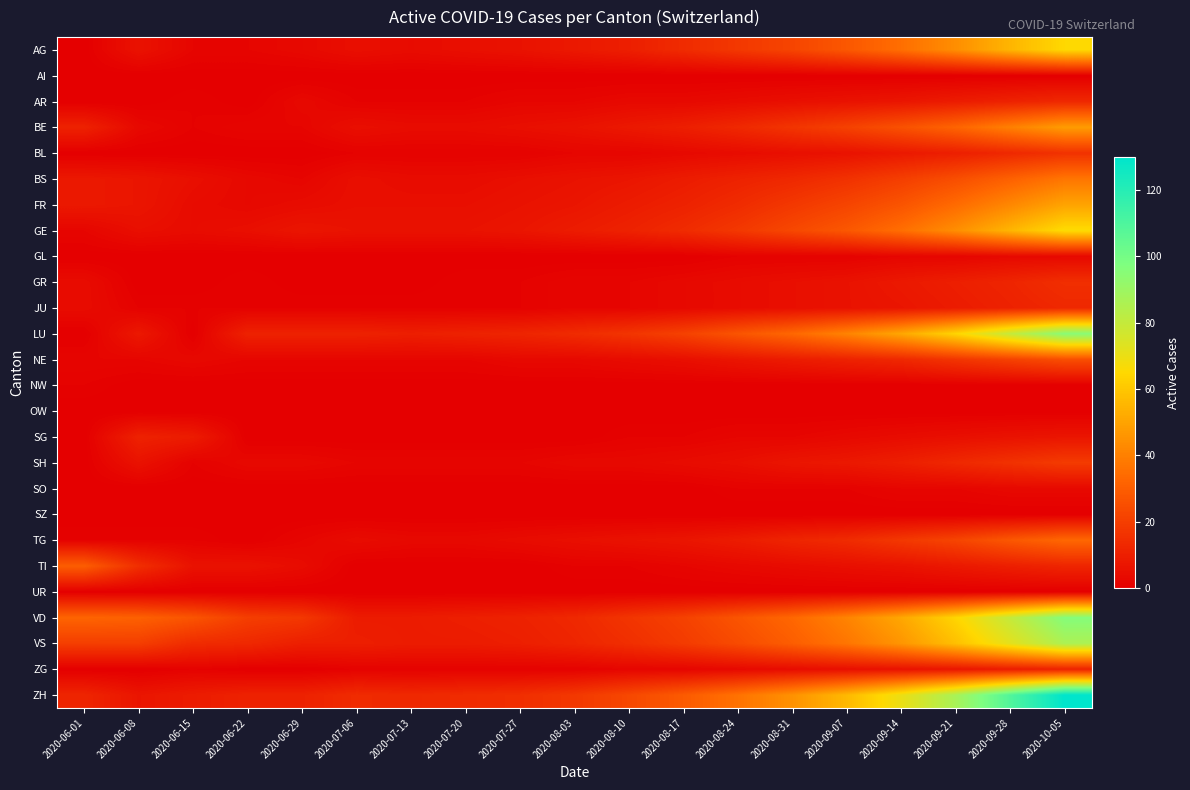

Reading left to right, what are all the values shown in this chart?

AG: 2020-06-01=0	2020-06-08=6	2020-06-15=2	2020-06-22=2	2020-06-29=3	2020-07-06=5	2020-07-13=4	2020-07-20=5	2020-07-27=6	2020-08-03=8	2020-08-10=10	2020-08-17=14	2020-08-24=18	2020-08-31=22	2020-09-07=28	2020-09-14=35	2020-09-21=44	2020-09-28=55	2020-10-05=65
AI: 2020-06-01=0	2020-06-08=0	2020-06-15=0	2020-06-22=0	2020-06-29=0	2020-07-06=0	2020-07-13=0	2020-07-20=0	2020-07-27=0	2020-08-03=0	2020-08-10=0	2020-08-17=0	2020-08-24=0	2020-08-31=0	2020-09-07=0	2020-09-14=0	2020-09-21=0	2020-09-28=0	2020-10-05=0
AR: 2020-06-01=0	2020-06-08=0	2020-06-15=1	2020-06-22=0	2020-06-29=3	2020-07-06=1	2020-07-13=1	2020-07-20=1	2020-07-27=2	2020-08-03=2	2020-08-10=3	2020-08-17=3	2020-08-24=4	2020-08-31=5	2020-09-07=6	2020-09-14=7	2020-09-21=9	2020-09-28=11	2020-10-05=13
BE: 2020-06-01=11	2020-06-08=3	2020-06-15=1	2020-06-22=2	2020-06-29=2	2020-07-06=5	2020-07-13=4	2020-07-20=4	2020-07-27=5	2020-08-03=6	2020-08-10=8	2020-08-17=10	2020-08-24=13	2020-08-31=17	2020-09-07=21	2020-09-14=26	2020-09-21=32	2020-09-28=40	2020-10-05=48
BL: 2020-06-01=0	2020-06-08=0	2020-06-15=0	2020-06-22=0	2020-06-29=0	2020-07-06=1	2020-07-13=1	2020-07-20=1	2020-07-27=1	2020-08-03=2	2020-08-10=2	2020-08-17=3	2020-08-24=4	2020-08-31=5	2020-09-07=6	2020-09-14=8	2020-09-21=10	2020-09-28=13	2020-10-05=16
BS: 2020-06-01=8	2020-06-08=7	2020-06-15=5	2020-06-22=3	2020-06-29=2	2020-07-06=5	2020-07-13=4	2020-07-20=4	2020-07-27=5	2020-08-03=6	2020-08-10=7	2020-08-17=9	2020-08-24=11	2020-08-31=13	2020-09-07=16	2020-09-14=20	2020-09-21=25	2020-09-28=31	2020-10-05=37
FR: 2020-06-01=8	2020-06-08=7	2020-06-15=4	2020-06-22=3	2020-06-29=4	2020-07-06=5	2020-07-13=5	2020-07-20=5	2020-07-27=6	2020-08-03=7	2020-08-10=9	2020-08-17=11	2020-08-24=14	2020-08-31=18	2020-09-07=22	2020-09-14=27	2020-09-21=34	2020-09-28=42	2020-10-05=50
GE: 2020-06-01=2	2020-06-08=5	2020-06-15=4	2020-06-22=5	2020-06-29=7	2020-07-06=6	2020-07-13=6	2020-07-20=6	2020-07-27=7	2020-08-03=9	2020-08-10=11	2020-08-17=14	2020-08-24=18	2020-08-31=23	2020-09-07=28	2020-09-14=35	2020-09-21=44	2020-09-28=55	2020-10-05=66
GL: 2020-06-01=0	2020-06-08=0	2020-06-15=0	2020-06-22=0	2020-06-29=0	2020-07-06=0	2020-07-13=0	2020-07-20=0	2020-07-27=0	2020-08-03=0	2020-08-10=0	2020-08-17=0	2020-08-24=1	2020-08-31=1	2020-09-07=1	2020-09-14=2	2020-09-21=2	2020-09-28=3	2020-10-05=3
GR: 2020-06-01=4	2020-06-08=0	2020-06-15=0	2020-06-22=1	2020-06-29=0	2020-07-06=0	2020-07-13=0	2020-07-20=1	2020-07-27=1	2020-08-03=2	2020-08-10=2	2020-08-17=3	2020-08-24=4	2020-08-31=5	2020-09-07=6	2020-09-14=8	2020-09-21=10	2020-09-28=12	2020-10-05=15
JU: 2020-06-01=4	2020-06-08=1	2020-06-15=1	2020-06-22=1	2020-06-29=1	2020-07-06=1	2020-07-13=1	2020-07-20=1	2020-07-27=1	2020-08-03=2	2020-08-10=2	2020-08-17=3	2020-08-24=4	2020-08-31=5	2020-09-07=6	2020-09-14=7	2020-09-21=9	2020-09-28=11	2020-10-05=13
LU: 2020-06-01=0	2020-06-08=8	2020-06-15=0	2020-06-22=11	2020-06-29=11	2020-07-06=11	2020-07-13=10	2020-07-20=11	2020-07-27=12	2020-08-03=14	2020-08-10=17	2020-08-17=21	2020-08-24=27	2020-08-31=33	2020-09-07=41	2020-09-14=51	2020-09-21=64	2020-09-28=80	2020-10-05=95
NE: 2020-06-01=2	2020-06-08=2	2020-06-15=3	2020-06-22=2	2020-06-29=2	2020-07-06=2	2020-07-13=2	2020-07-20=2	2020-07-27=3	2020-08-03=3	2020-08-10=4	2020-08-17=5	2020-08-24=7	2020-08-31=9	2020-09-07=11	2020-09-14=13	2020-09-21=17	2020-09-28=21	2020-10-05=25
NW: 2020-06-01=1	2020-06-08=0	2020-06-15=0	2020-06-22=0	2020-06-29=0	2020-07-06=0	2020-07-13=0	2020-07-20=0	2020-07-27=0	2020-08-03=0	2020-08-10=0	2020-08-17=0	2020-08-24=0	2020-08-31=0	2020-09-07=0	2020-09-14=0	2020-09-21=0	2020-09-28=0	2020-10-05=0
OW: 2020-06-01=0	2020-06-08=0	2020-06-15=0	2020-06-22=0	2020-06-29=0	2020-07-06=0	2020-07-13=0	2020-07-20=0	2020-07-27=0	2020-08-03=0	2020-08-10=0	2020-08-17=0	2020-08-24=0	2020-08-31=0	2020-09-07=0	2020-09-14=0	2020-09-21=0	2020-09-28=0	2020-10-05=0
SG: 2020-06-01=0	2020-06-08=11	2020-06-15=9	2020-06-22=0	2020-06-29=0	2020-07-06=0	2020-07-13=0	2020-07-20=0	2020-07-27=0	2020-08-03=0	2020-08-10=1	2020-08-17=1	2020-08-24=2	2020-08-31=2	2020-09-07=3	2020-09-14=4	2020-09-21=5	2020-09-28=6	2020-10-05=7
SH: 2020-06-01=0	2020-06-08=6	2020-06-15=1	2020-06-22=3	2020-06-29=3	2020-07-06=2	2020-07-13=2	2020-07-20=2	2020-07-27=2	2020-08-03=3	2020-08-10=3	2020-08-17=4	2020-08-24=5	2020-08-31=7	2020-09-07=8	2020-09-14=10	2020-09-21=13	2020-09-28=16	2020-10-05=19
SO: 2020-06-01=0	2020-06-08=0	2020-06-15=0	2020-06-22=0	2020-06-29=0	2020-07-06=0	2020-07-13=0	2020-07-20=0	2020-07-27=0	2020-08-03=0	2020-08-10=0	2020-08-17=0	2020-08-24=1	2020-08-31=1	2020-09-07=1	2020-09-14=2	2020-09-21=2	2020-09-28=3	2020-10-05=3
SZ: 2020-06-01=0	2020-06-08=0	2020-06-15=0	2020-06-22=0	2020-06-29=0	2020-07-06=0	2020-07-13=0	2020-07-20=0	2020-07-27=0	2020-08-03=0	2020-08-10=0	2020-08-17=0	2020-08-24=0	2020-08-31=0	2020-09-07=0	2020-09-14=0	2020-09-21=0	2020-09-28=0	2020-10-05=0
TG: 2020-06-01=1	2020-06-08=1	2020-06-15=1	2020-06-22=0	2020-06-29=2	2020-07-06=4	2020-07-13=3	2020-07-20=3	2020-07-27=4	2020-08-03=5	2020-08-10=6	2020-08-17=7	2020-08-24=9	2020-08-31=12	2020-09-07=14	2020-09-14=18	2020-09-21=22	2020-09-28=28	2020-10-05=33
TI: 2020-06-01=30	2020-06-08=15	2020-06-15=6	2020-06-22=6	2020-06-29=4	2020-07-06=0	2020-07-13=0	2020-07-20=0	2020-07-27=0	2020-08-03=1	2020-08-10=1	2020-08-17=2	2020-08-24=3	2020-08-31=4	2020-09-07=5	2020-09-14=6	2020-09-21=8	2020-09-28=10	2020-10-05=12
UR: 2020-06-01=0	2020-06-08=0	2020-06-15=0	2020-06-22=0	2020-06-29=0	2020-07-06=0	2020-07-13=0	2020-07-20=0	2020-07-27=0	2020-08-03=0	2020-08-10=0	2020-08-17=0	2020-08-24=0	2020-08-31=0	2020-09-07=0	2020-09-14=0	2020-09-21=0	2020-09-28=0	2020-10-05=0
VD: 2020-06-01=32	2020-06-08=31	2020-06-15=27	2020-06-22=20	2020-06-29=18	2020-07-06=9	2020-07-13=9	2020-07-20=10	2020-07-27=11	2020-08-03=13	2020-08-10=17	2020-08-17=21	2020-08-24=27	2020-08-31=33	2020-09-07=41	2020-09-14=51	2020-09-21=64	2020-09-28=80	2020-10-05=96
VS: 2020-06-01=20	2020-06-08=20	2020-06-15=14	2020-06-22=13	2020-06-29=10	2020-07-06=10	2020-07-13=9	2020-07-20=9	2020-07-27=10	2020-08-03=12	2020-08-10=15	2020-08-17=19	2020-08-24=24	2020-08-31=30	2020-09-07=37	2020-09-14=46	2020-09-21=58	2020-09-28=72	2020-10-05=86
ZG: 2020-06-01=0	2020-06-08=0	2020-06-15=1	2020-06-22=0	2020-06-29=0	2020-07-06=1	2020-07-13=1	2020-07-20=1	2020-07-27=1	2020-08-03=1	2020-08-10=2	2020-08-17=2	2020-08-24=3	2020-08-31=4	2020-09-07=5	2020-09-14=6	2020-09-21=7	2020-09-28=9	2020-10-05=11
ZH: 2020-06-01=12	2020-06-08=7	2020-06-15=9	2020-06-22=11	2020-06-29=11	2020-07-06=14	2020-07-13=13	2020-07-20=14	2020-07-27=15	2020-08-03=18	2020-08-10=23	2020-08-17=29	2020-08-24=36	2020-08-31=45	2020-09-07=56	2020-09-14=70	2020-09-21=87	2020-09-28=109	2020-10-05=130